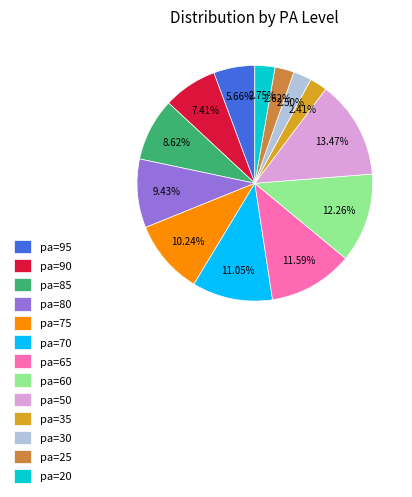

Count the number of slices in the pie.

13